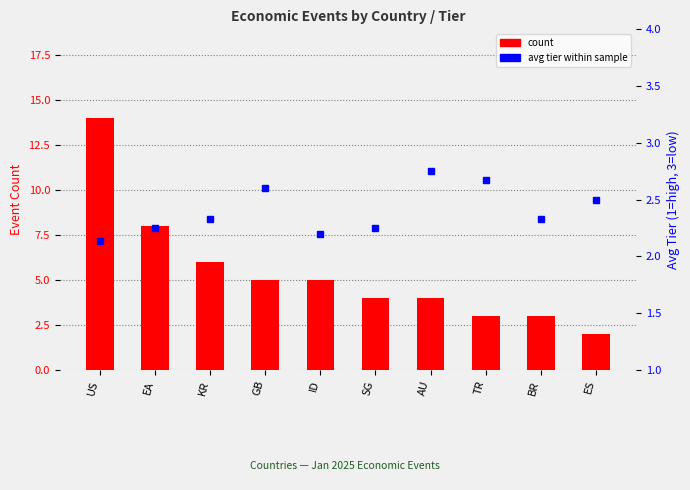

Which category has the highest value in the avg tier series?

AU